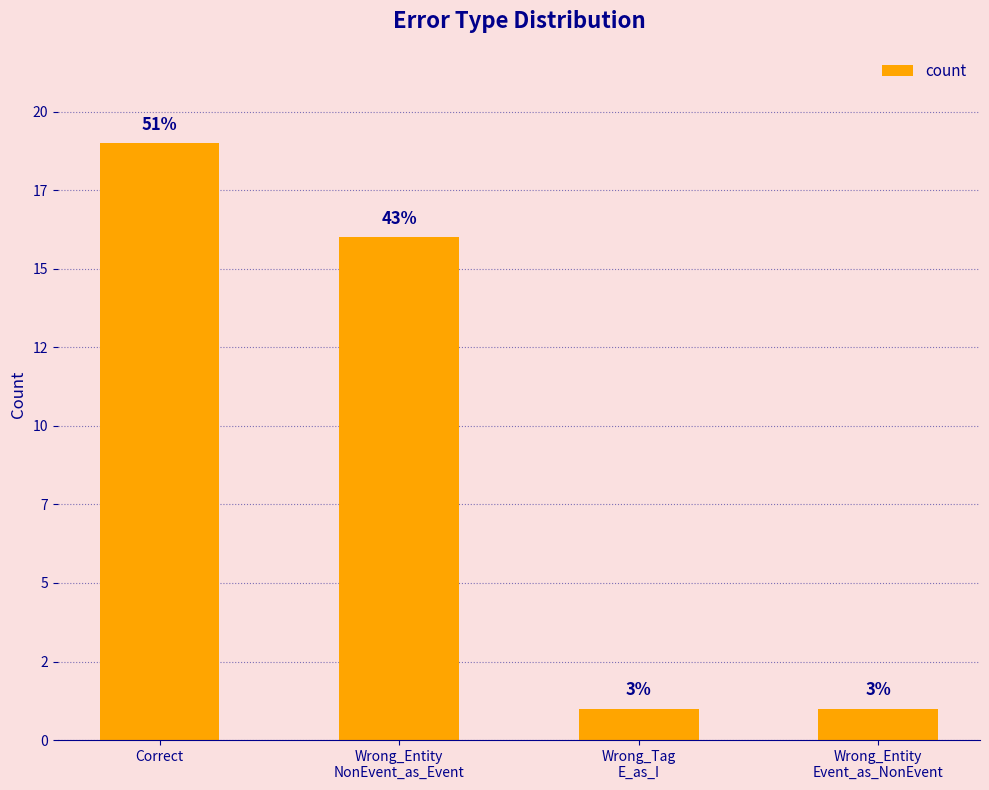

How many data points are less than 16?

2